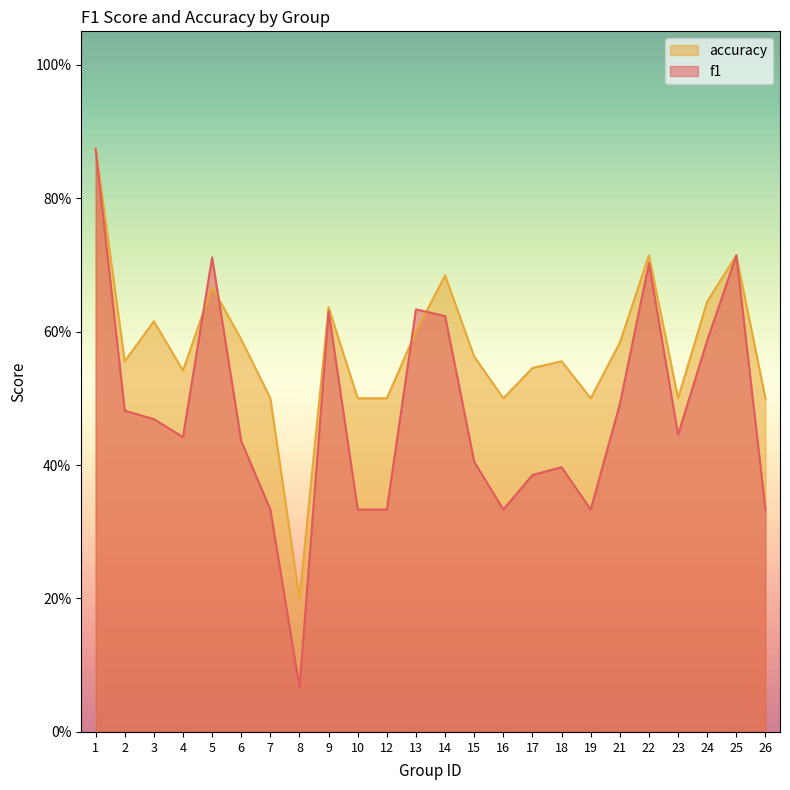

True or false: accuracy has a value of 0.6 at 3.

True